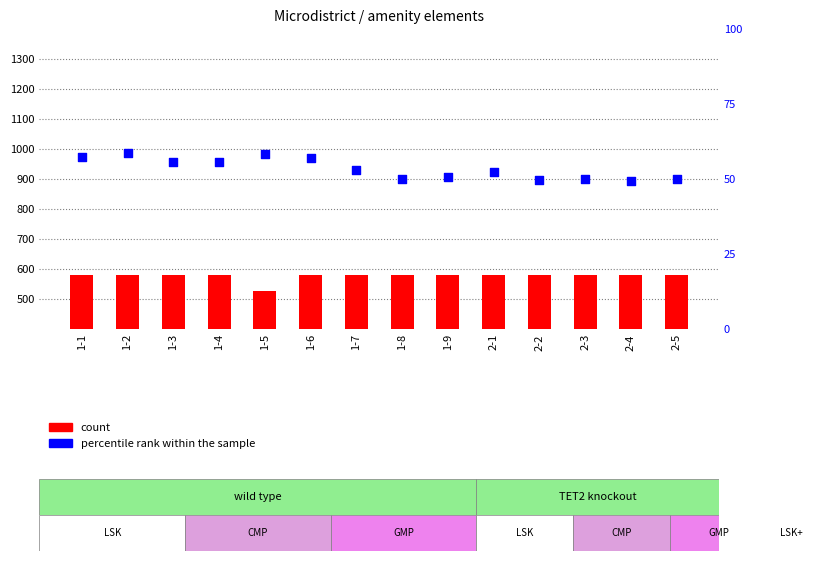

Which series contains the lowest Y value?

percentile rank within the sample